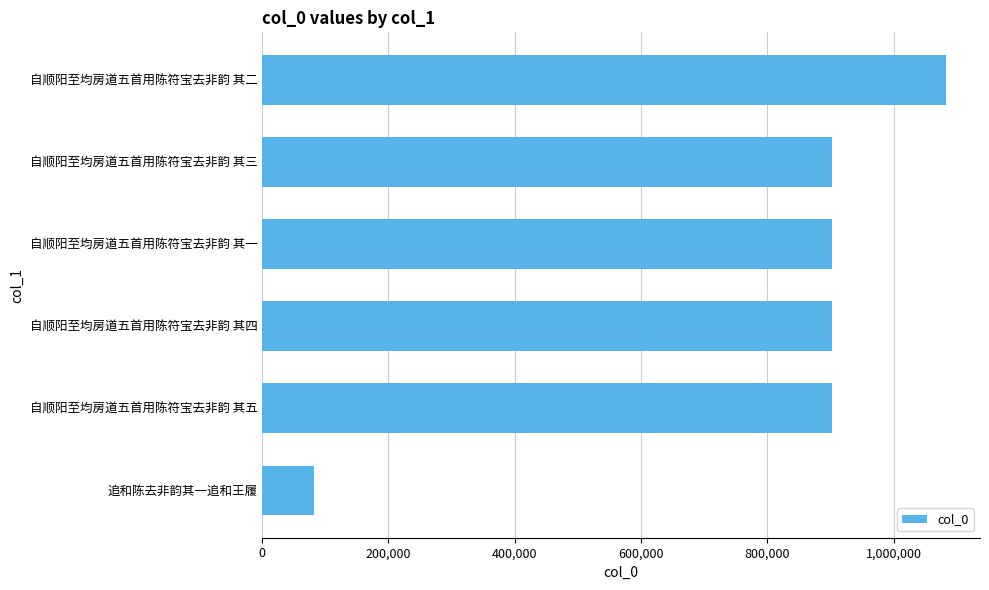

What is the sum of all values?

4773631